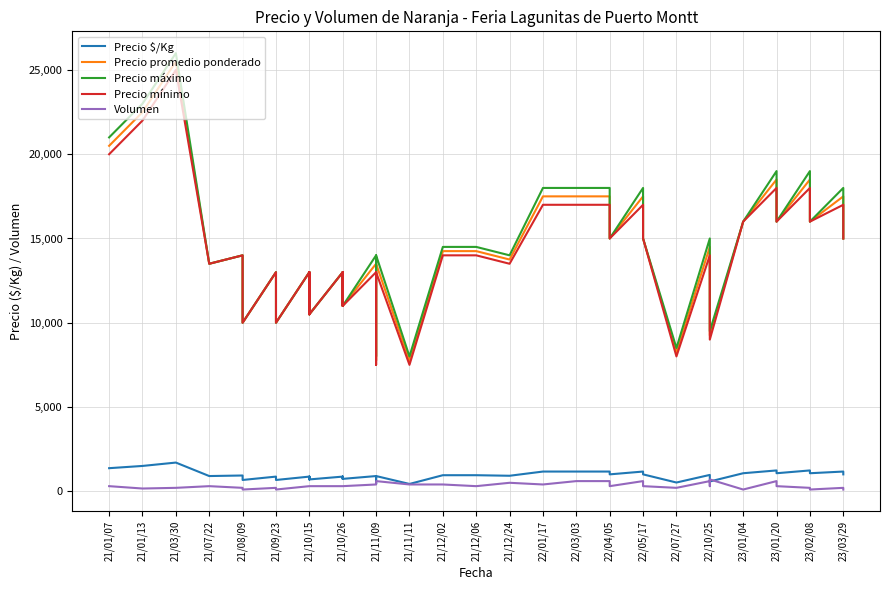

What is the label of the 10th point from the left?

21/11/11